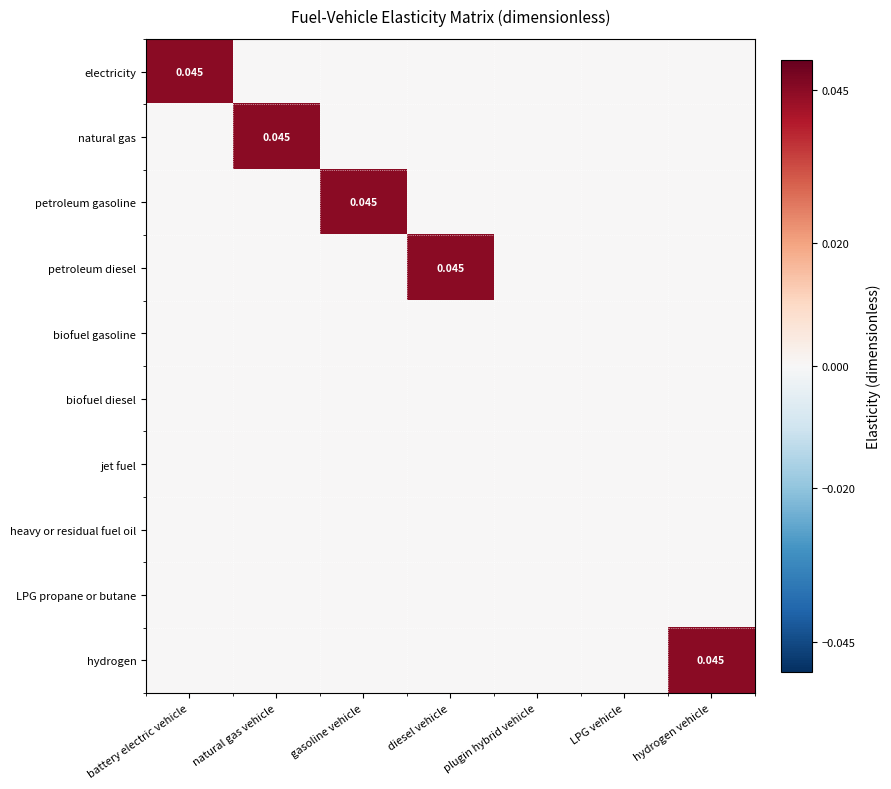

At which category does the chart reach its peak across all series?

battery electric vehicle